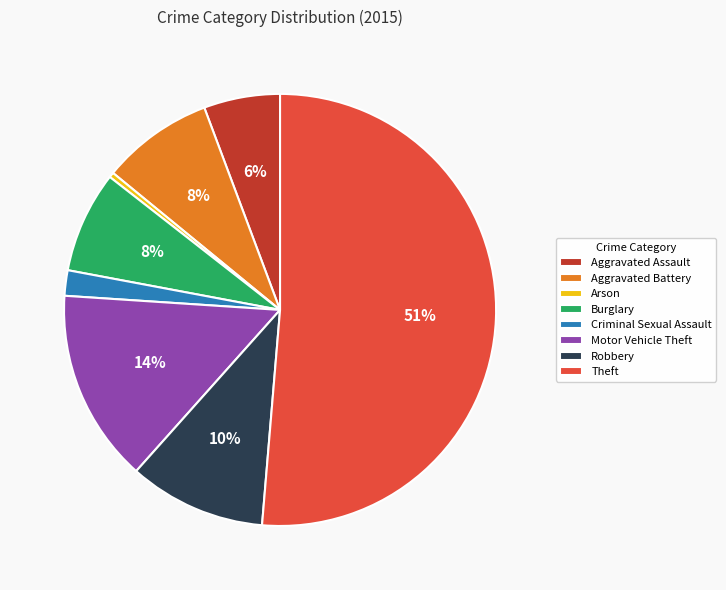

How many slices are in this pie chart?

8